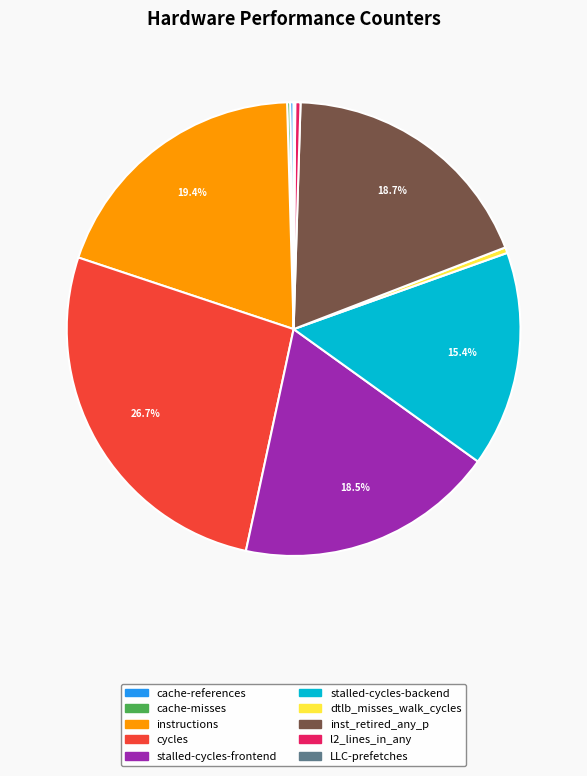

Which category has the biggest portion of the pie?

cycles